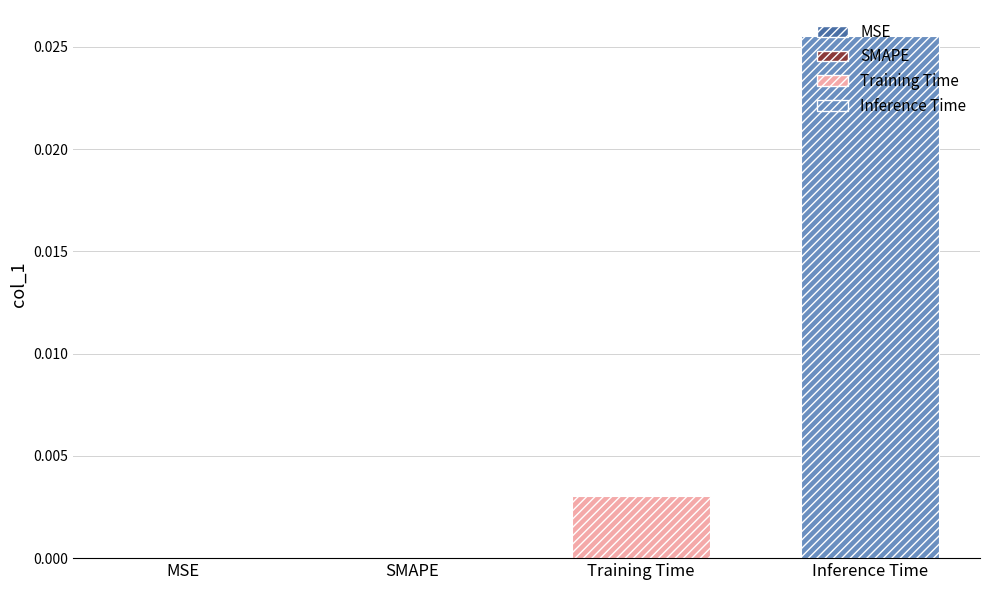

Count the number of data series in this chart.

1